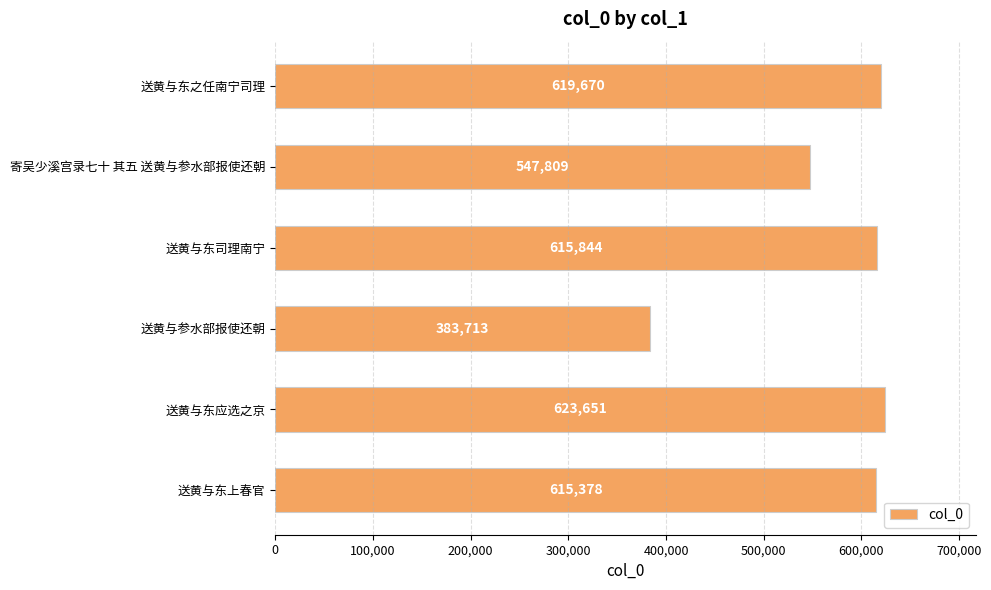

What is the maximum value shown in the chart?

623651